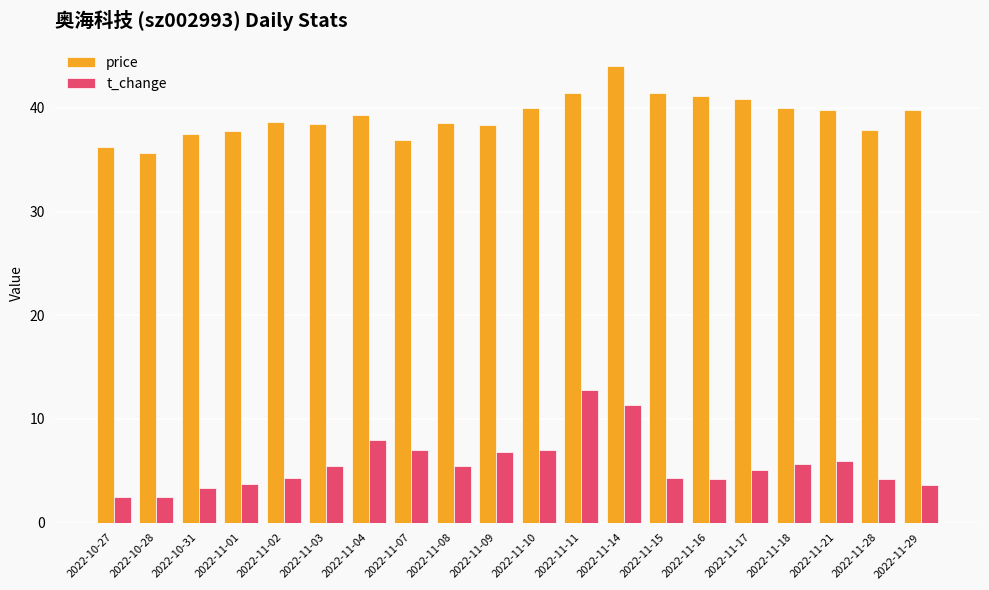

Where does the t_change series first go above 5?

2022-11-03